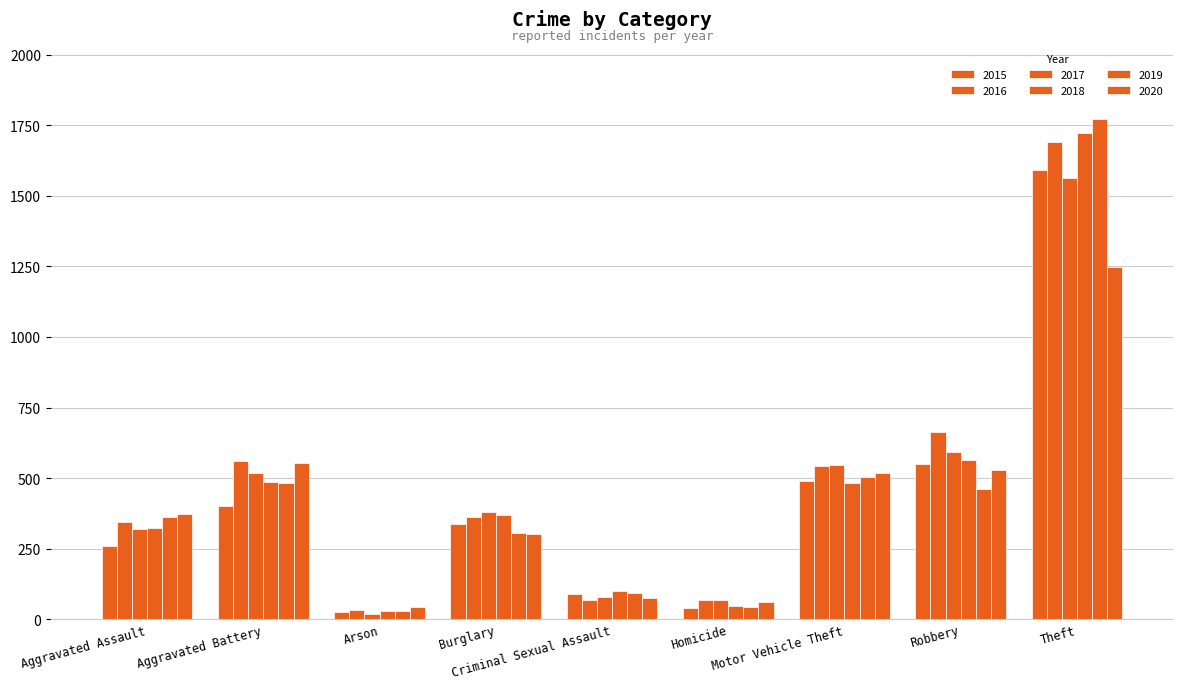

Is it true that 2018 equals 99 at Criminal Sexual Assault?

True